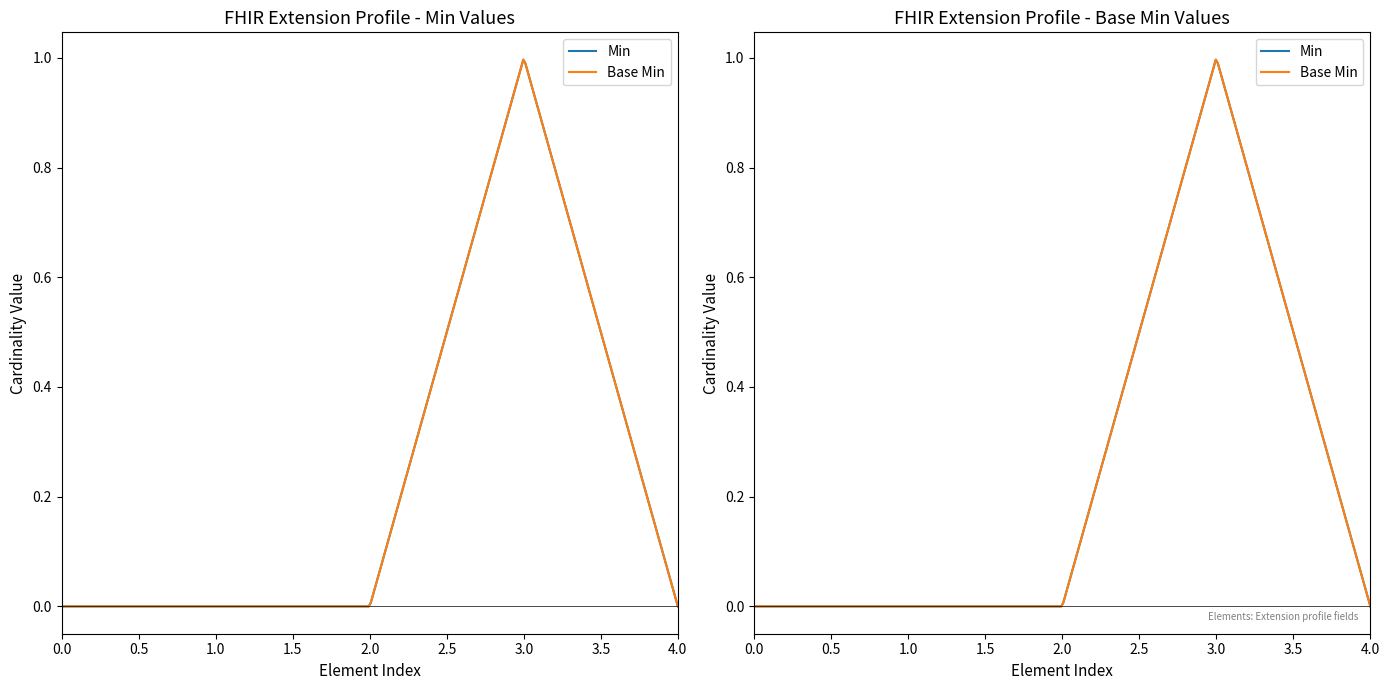

Reading left to right, what are all the values shown in this chart?

Min: Extension=0	Extension.id=0	Extension.extension=0	Extension.url=1	Extension.value[x]=0
Base Min: Extension=0	Extension.id=0	Extension.extension=0	Extension.url=1	Extension.value[x]=0